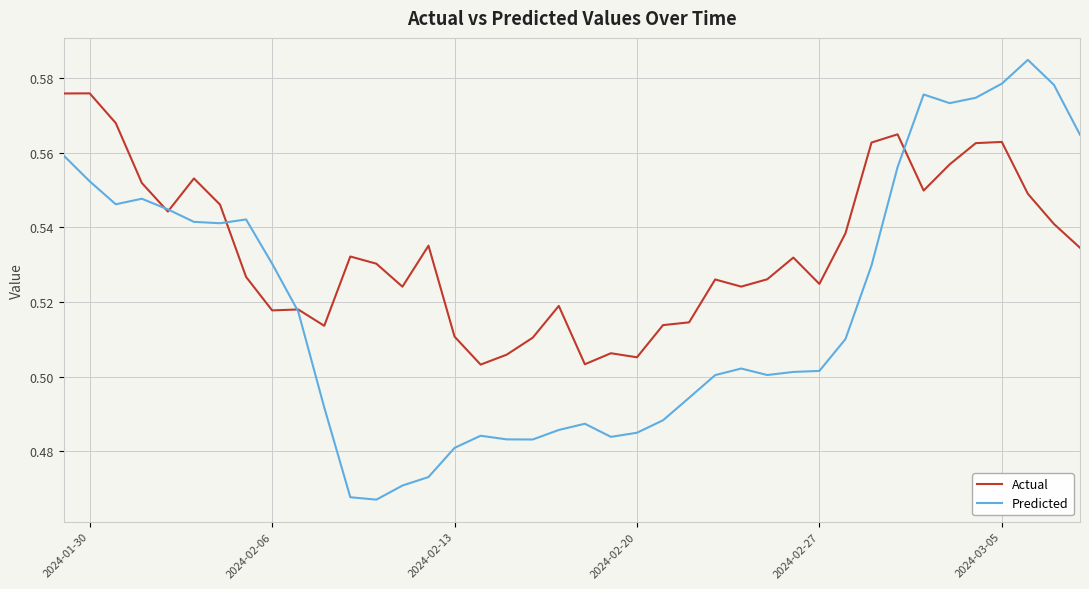

What is the difference between the second highest and minimum values in the Predicted series?

0.1